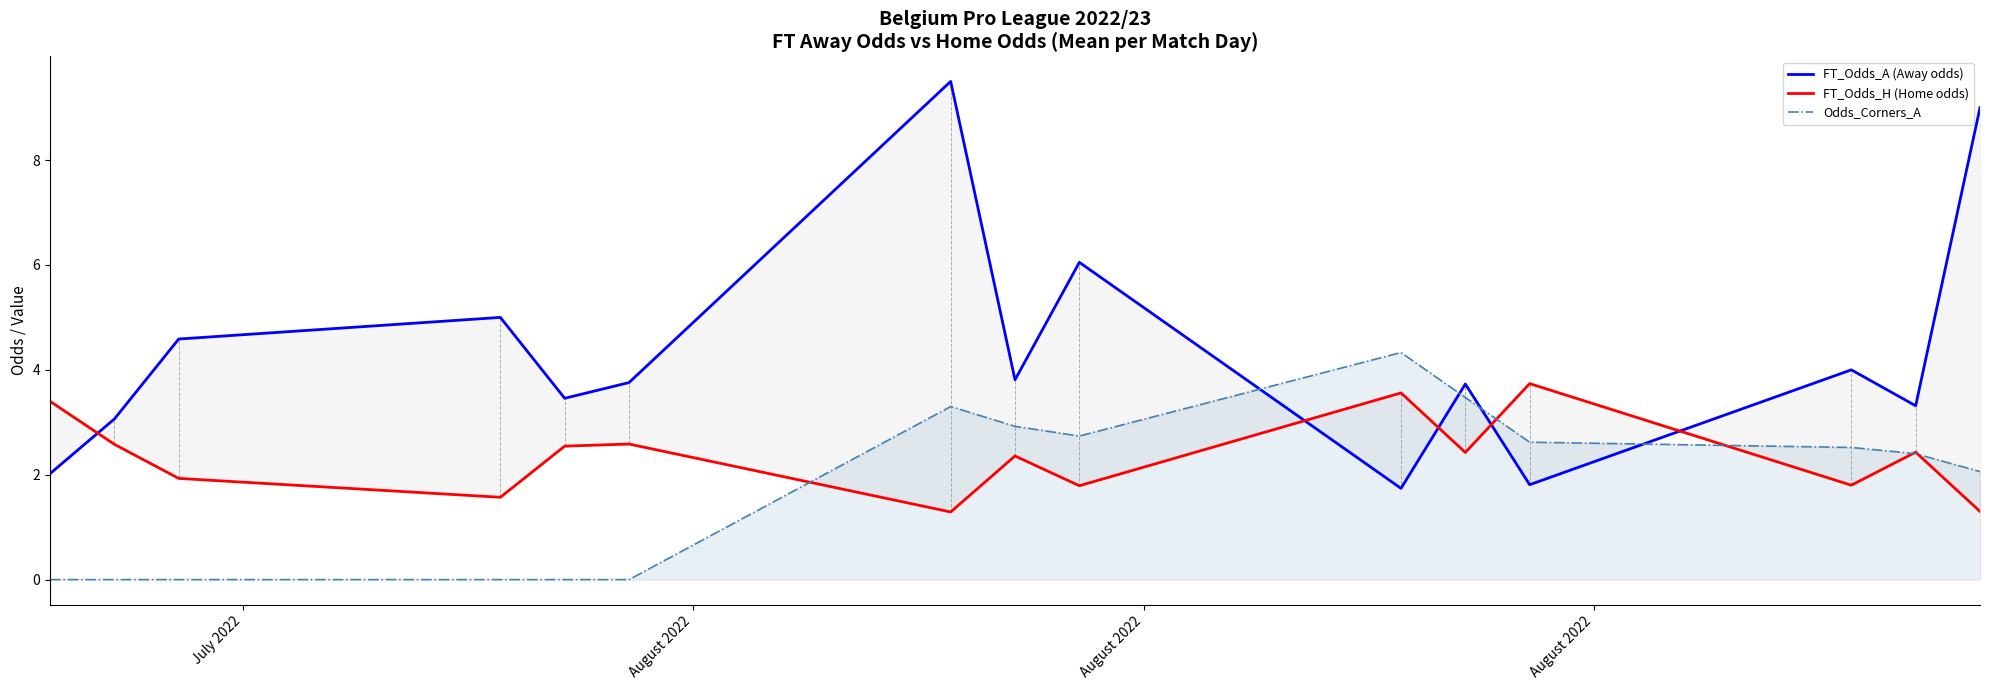

True or false: FT_Odds_H (Home odds) has a value of 3.4 at July 2022.

True